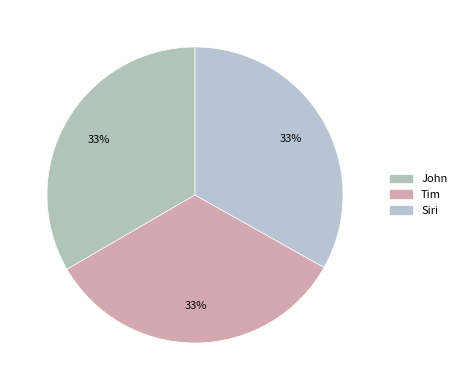

To the nearest percent, what percentage of the pie is Tim?

33%